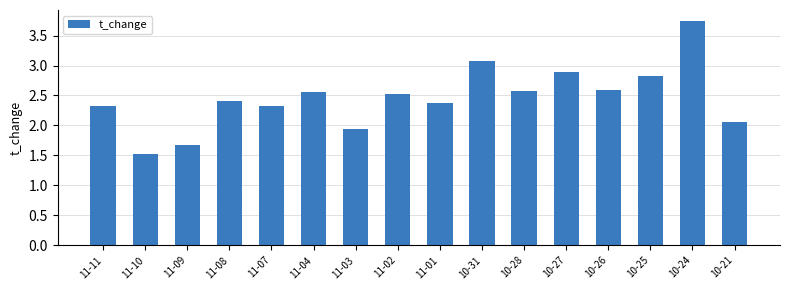

At which label does the data first exceed 2?

11-11